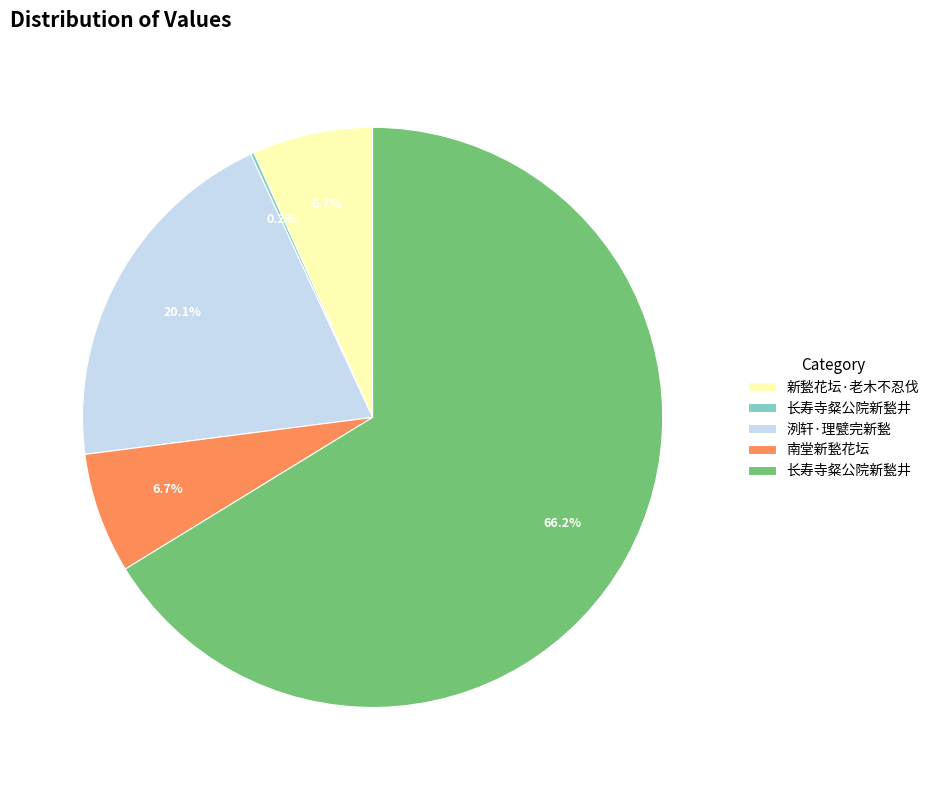

Does any single category account for the majority?

Yes